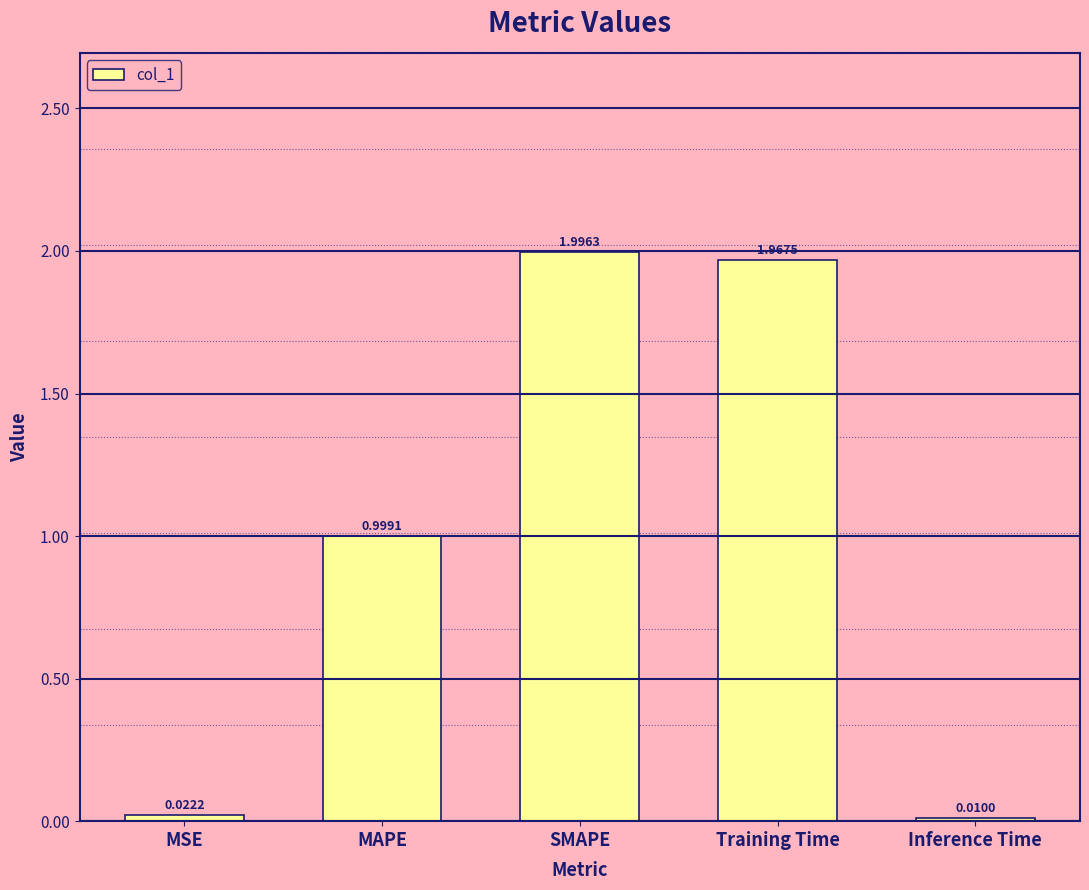

Does the chart contain stacked bars?

No